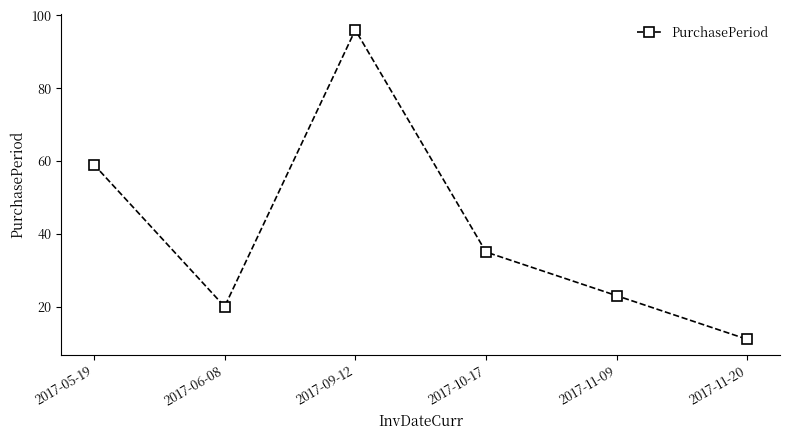

The value at 2017-11-20 is 7. True or false?

False